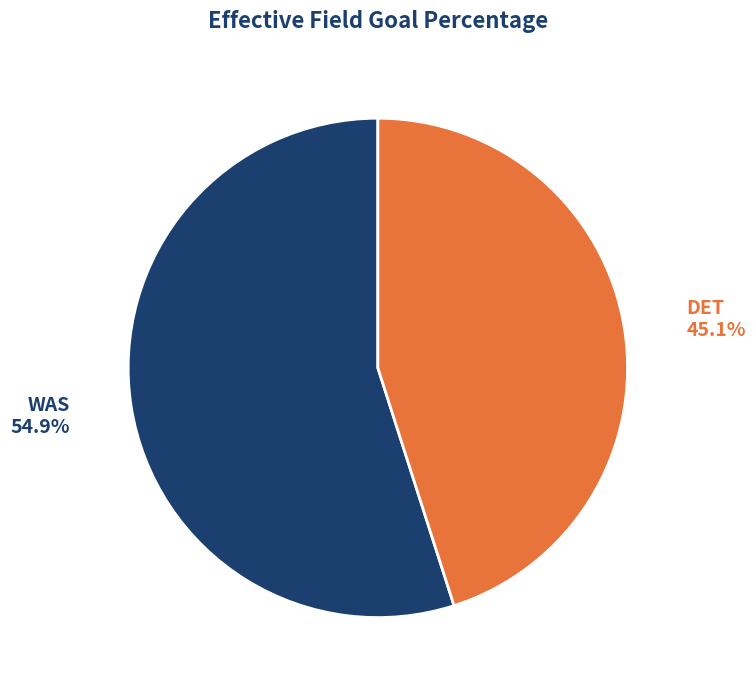

Is there a majority slice in this chart?

Yes